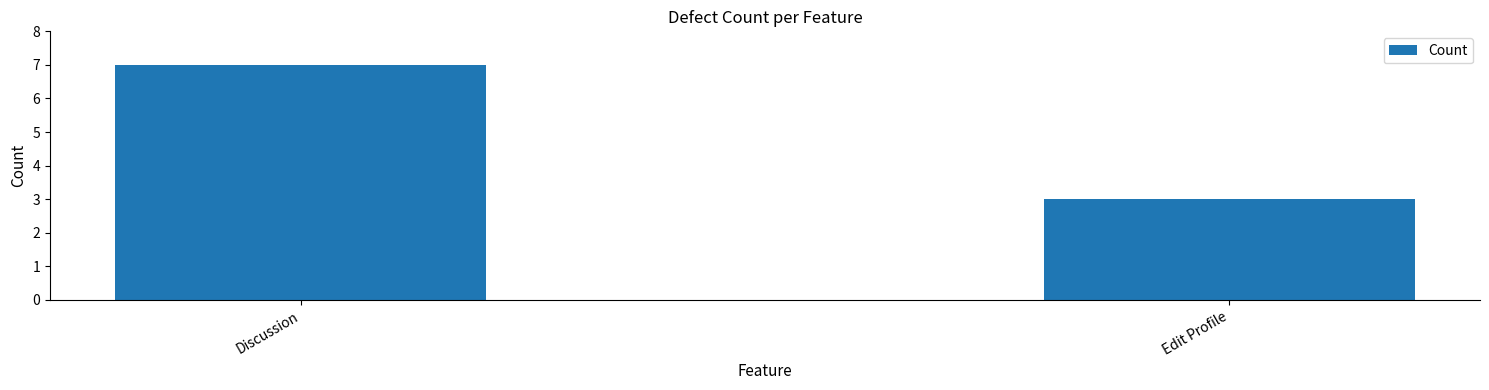

Rank the categories by value from lowest to highest.

Edit Profile, Discussion